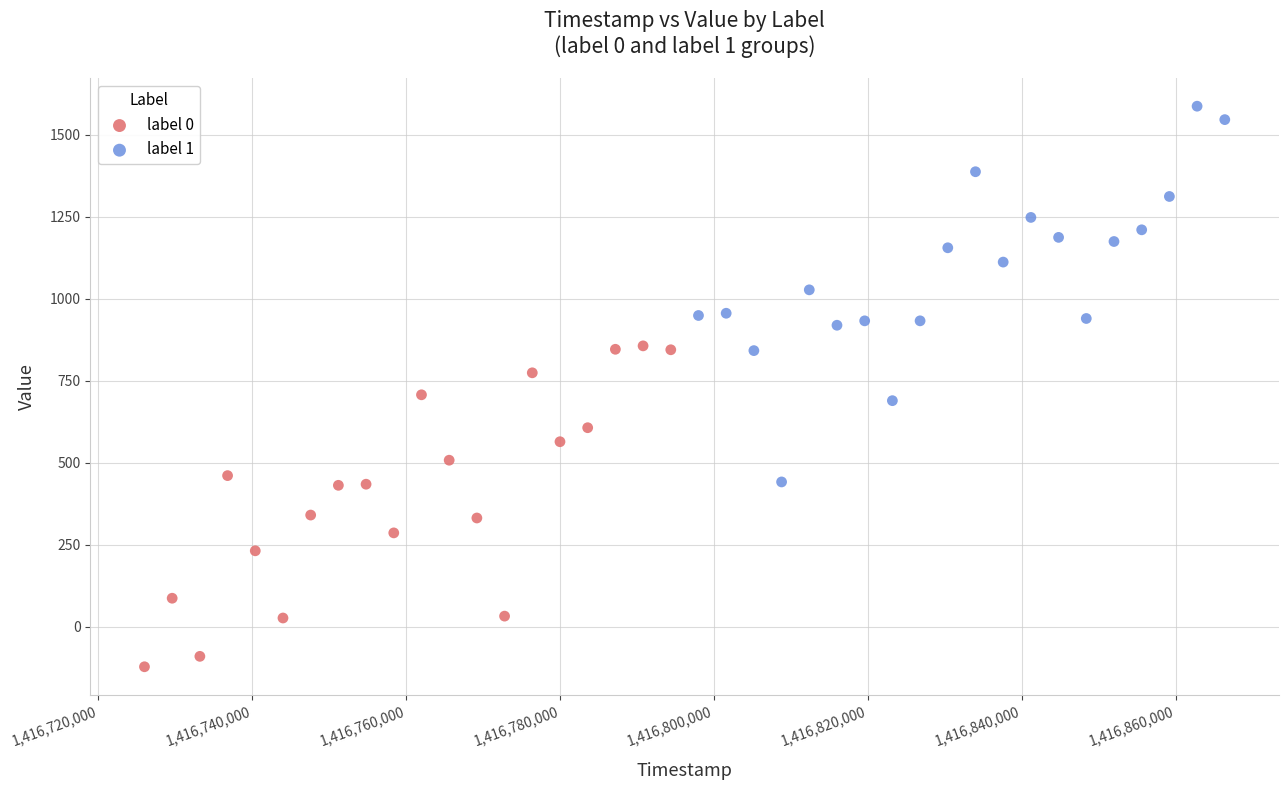

Which series has the widest spread of Y values?

label 1